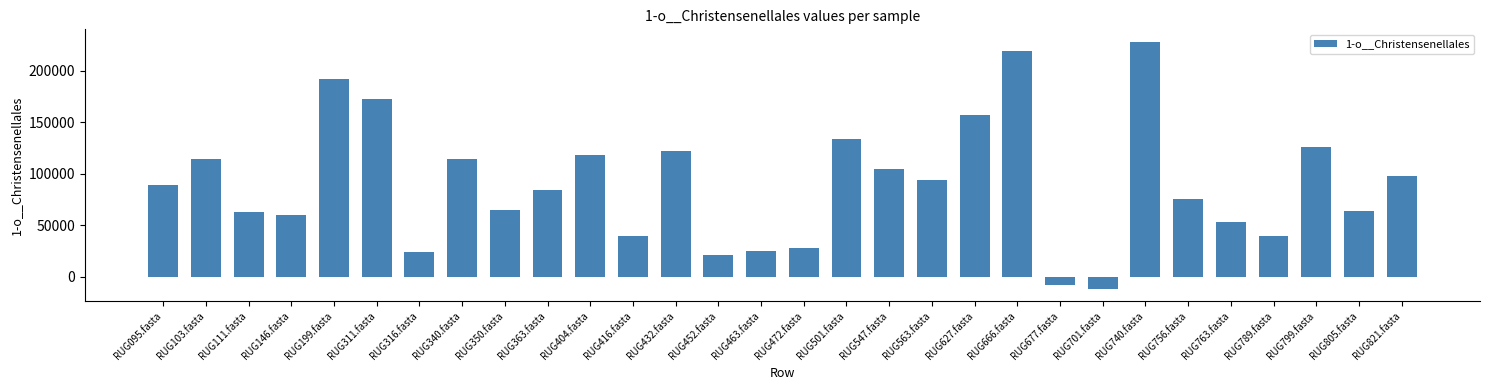

What is the sum of all values?

2701148.1